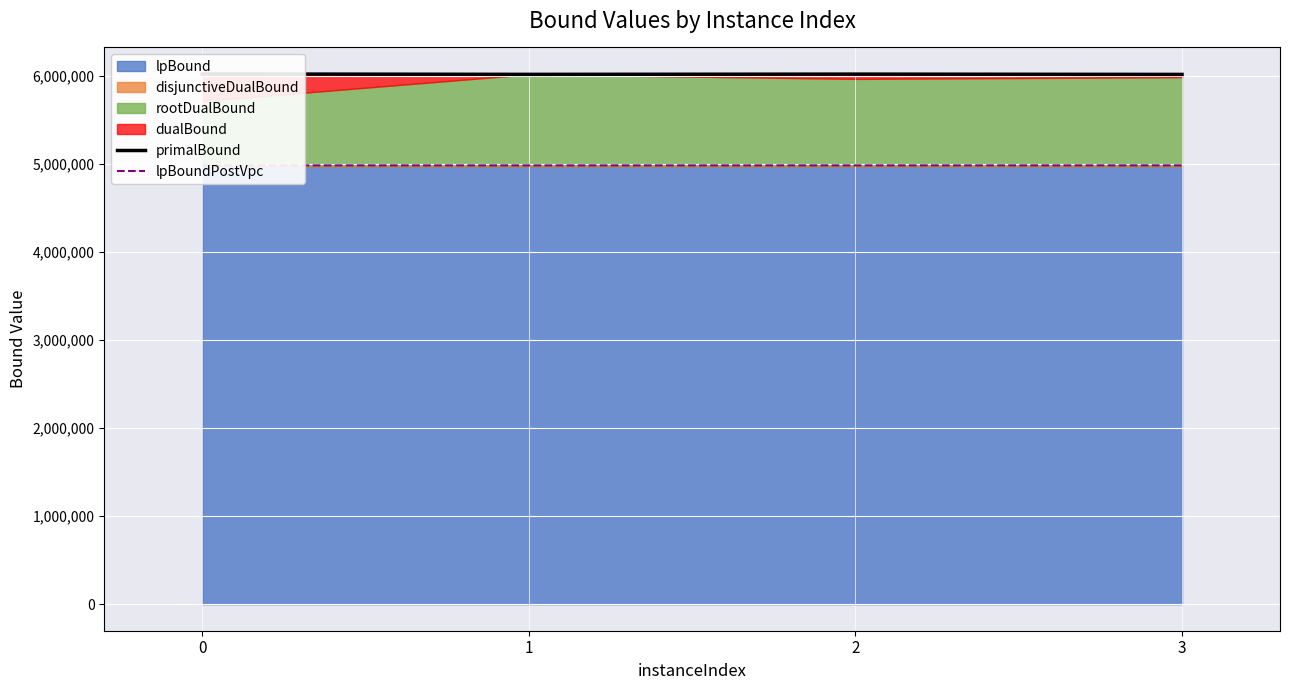

True or false: primalBound and lpBoundPostVpc intersect in this chart.

False